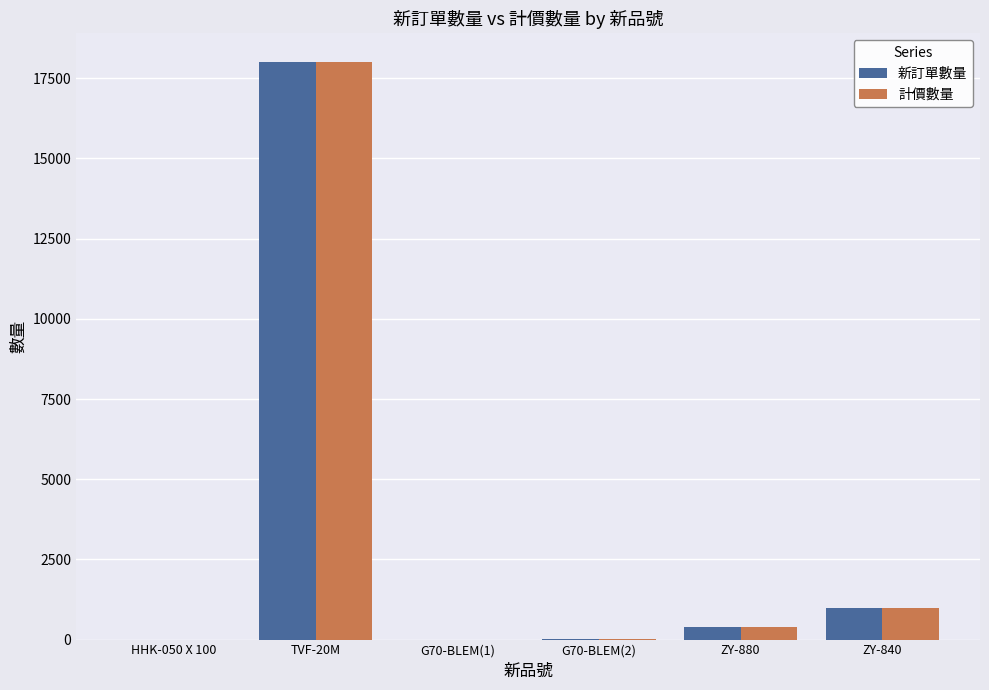

What is the sum of all 新訂單數量 values?

19421